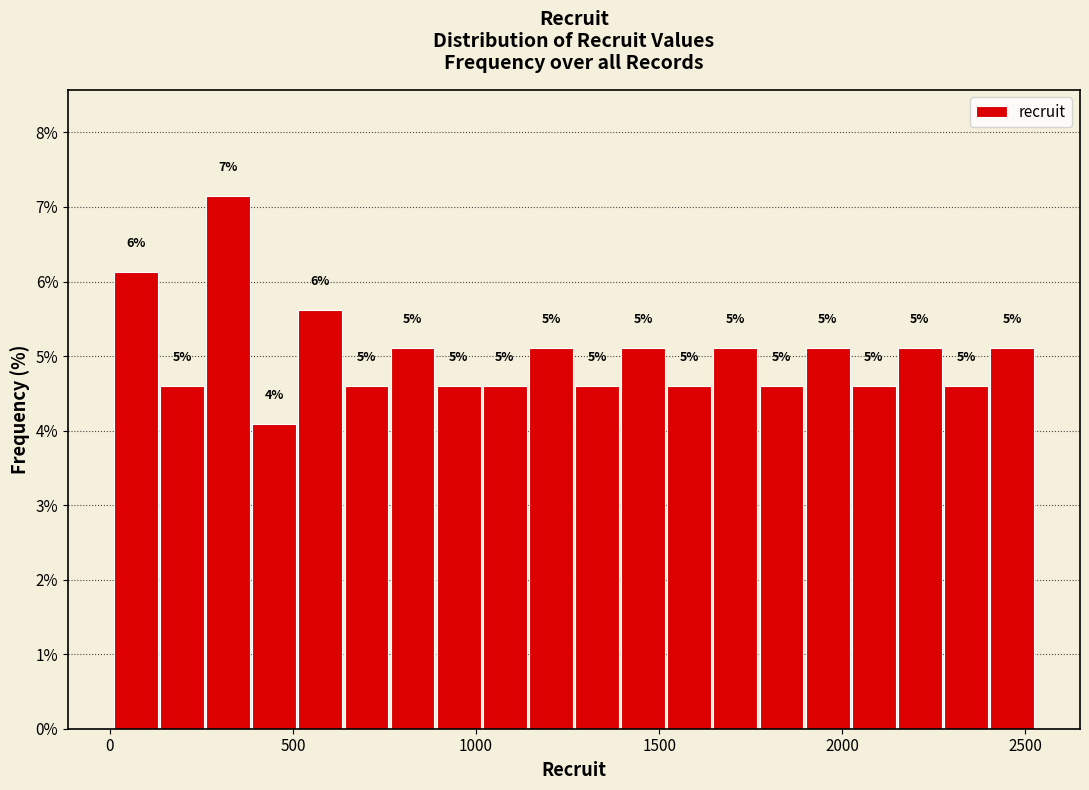

Read against the x-axis, roughly where is the centre of the tallest bar?

300